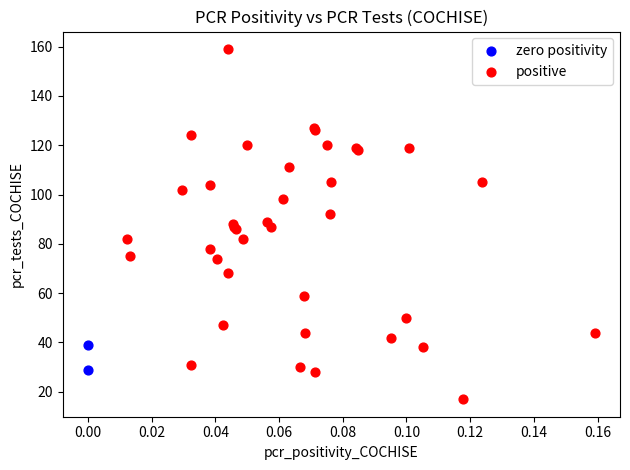

What are all the series names shown in the legend?

zero positivity, positive